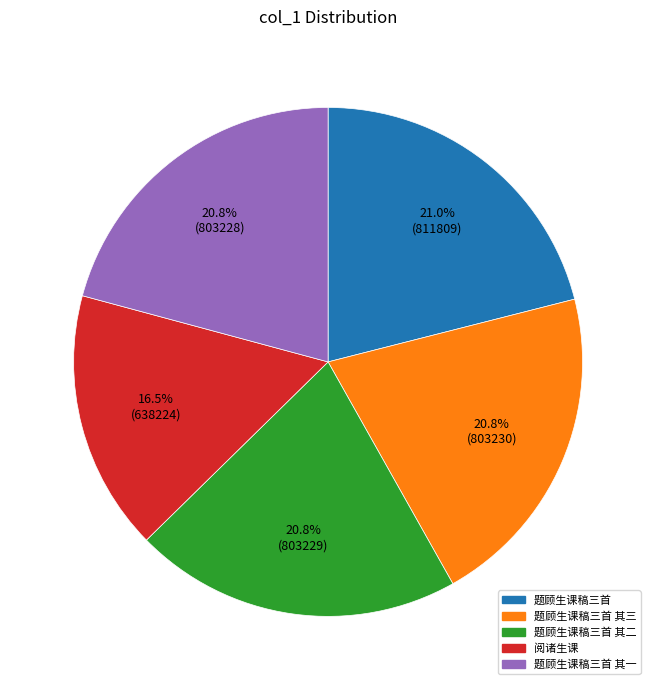

How many segments does this pie chart have?

5